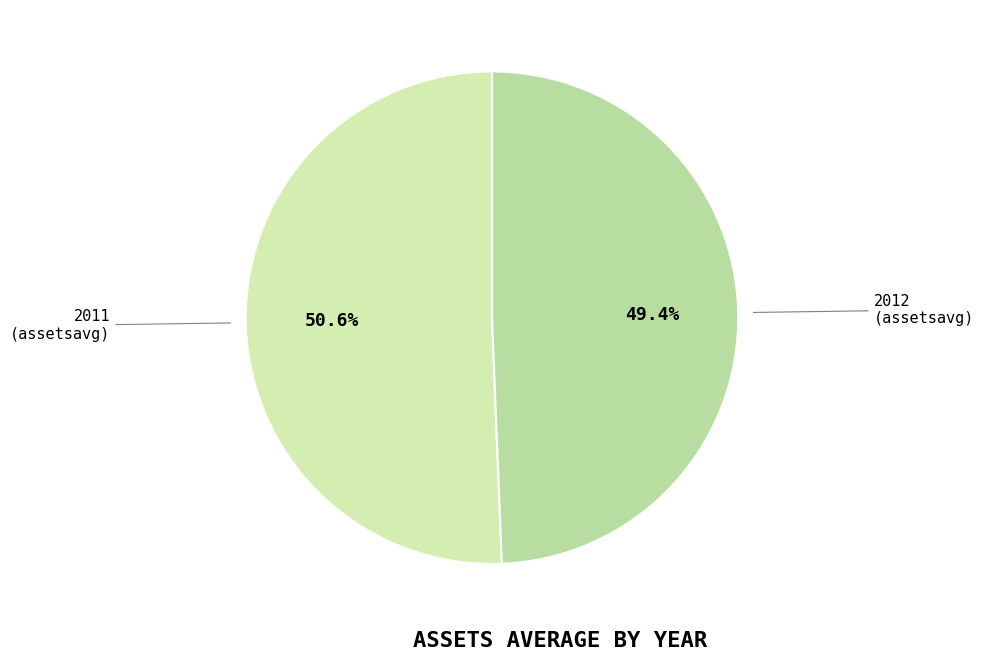

To the nearest percent, what is the combined percentage of 2011 (assetsavg) and 2012 (assetsavg)?

100%